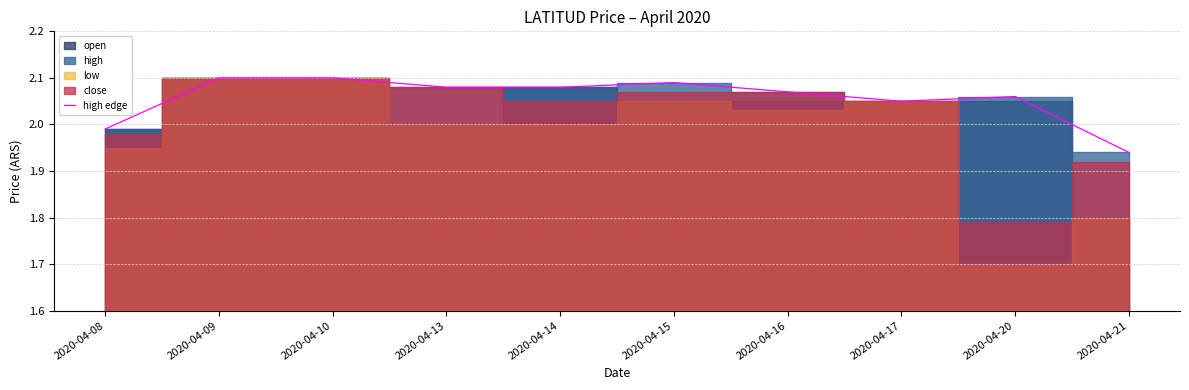

What is the difference between the second highest and minimum values?

0.2